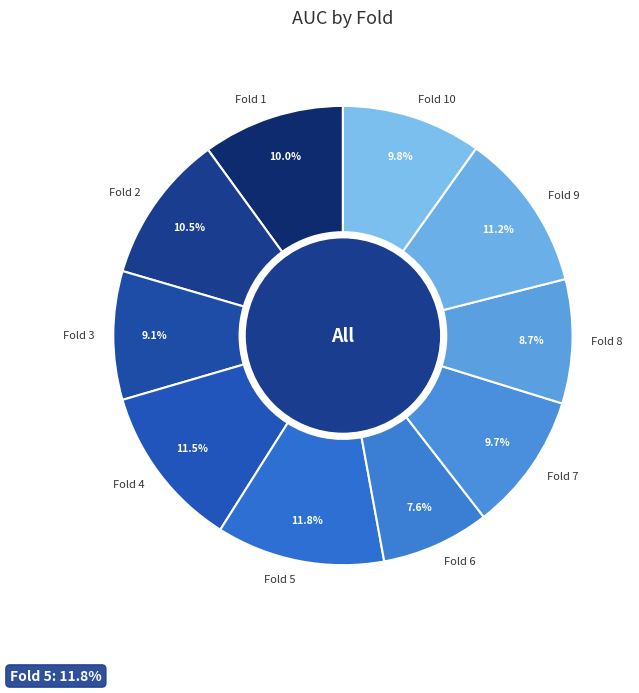

How many slices are in this pie chart?

10